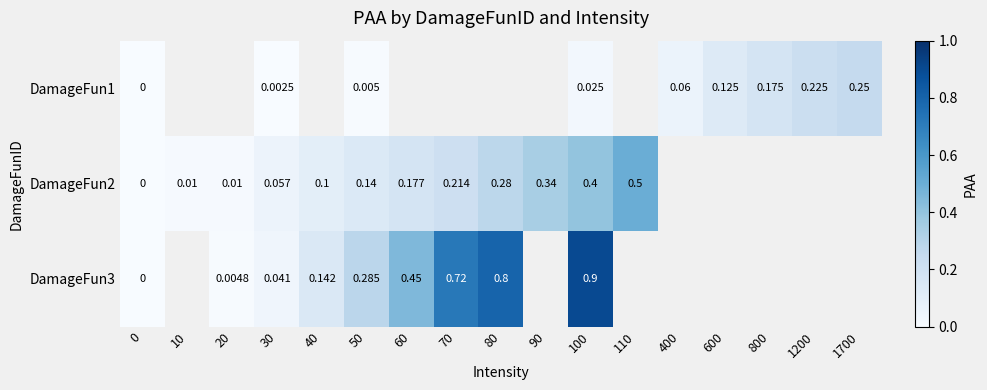

At how many categories does at least one series exceed 0?

16